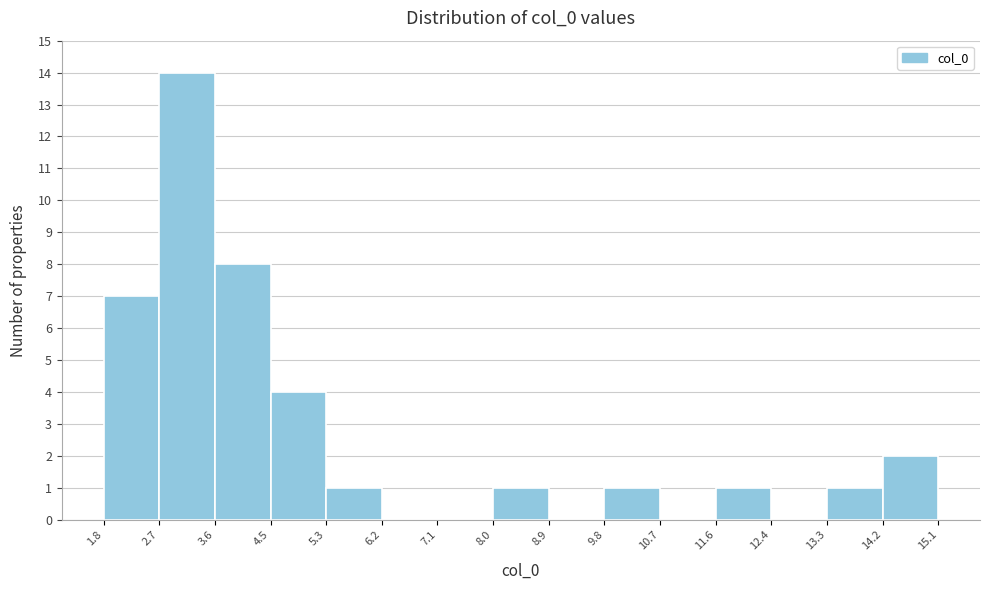

Over which range of the x-axis is the bar tallest?

2.7 to 3.6